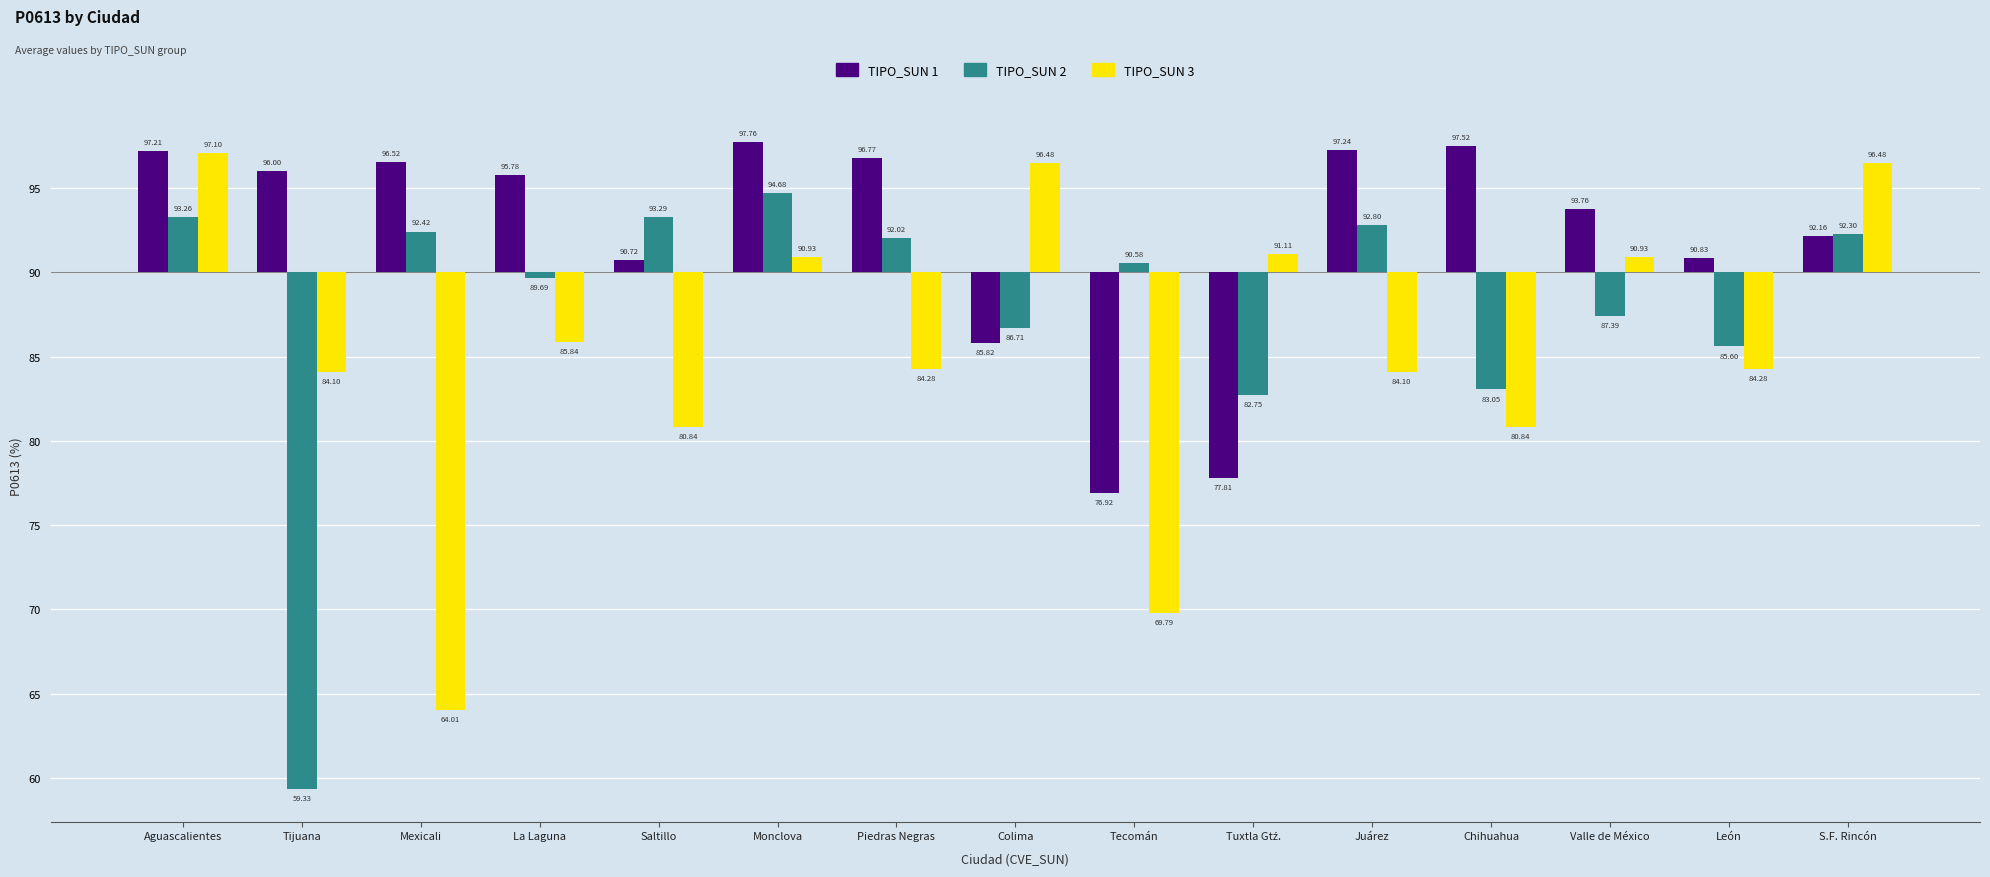

Which has a higher value, La Laguna or Tijuana?

Tijuana